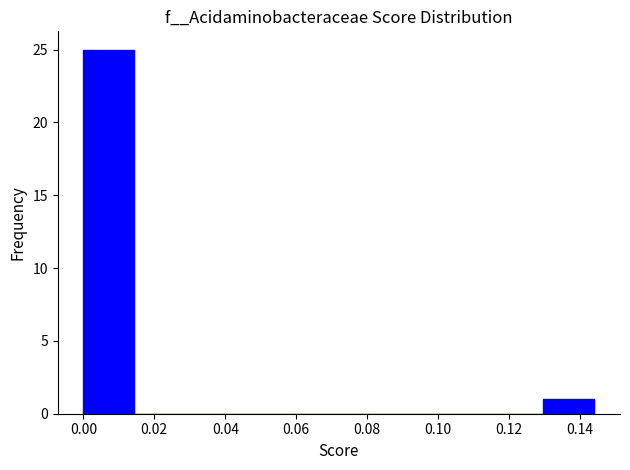

Over which range of the x-axis is the bar tallest?

0.000 to 0.014